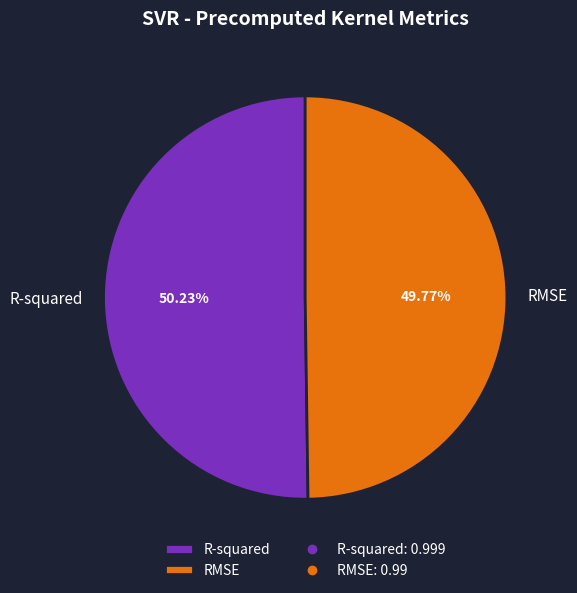

Count the number of slices in the pie.

2